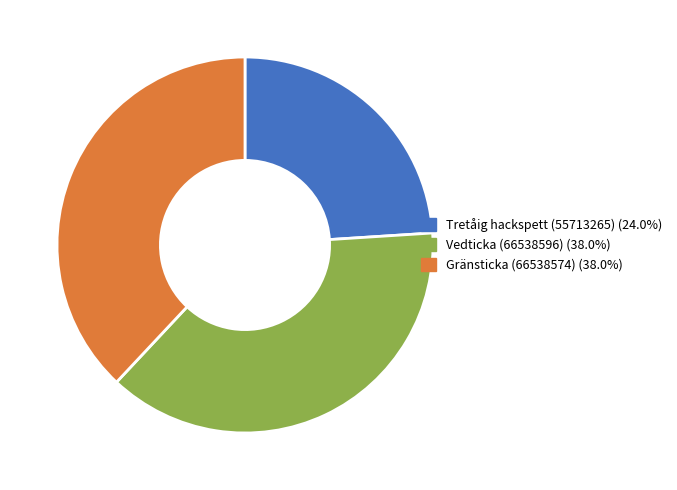

What is the ratio of the value at Gränsticka (66538574) to the value at Vedticka (66538596)?

1.0